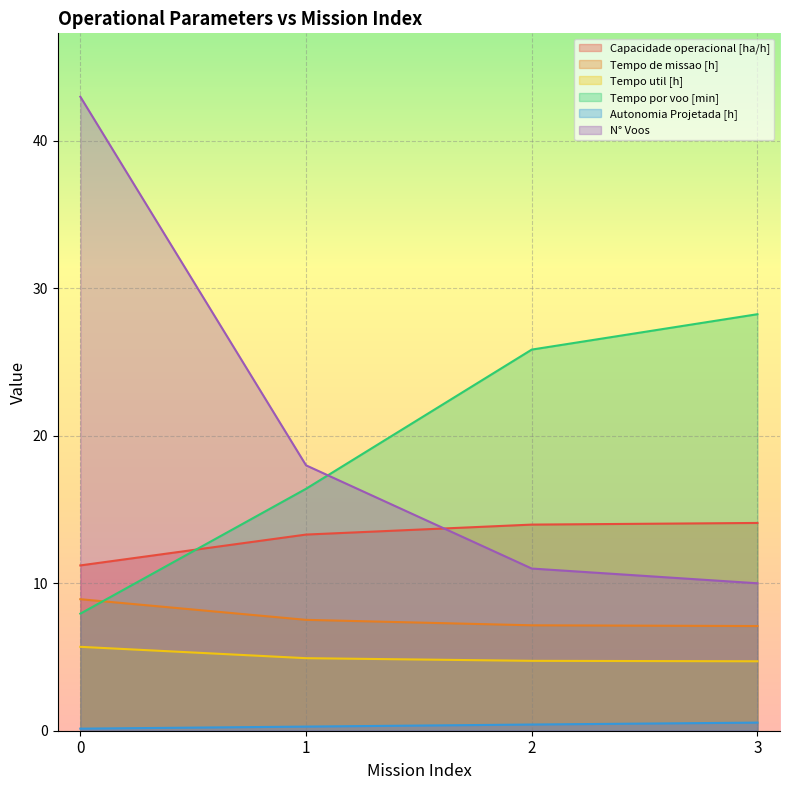

Which has a higher value, 0 or 3?

3